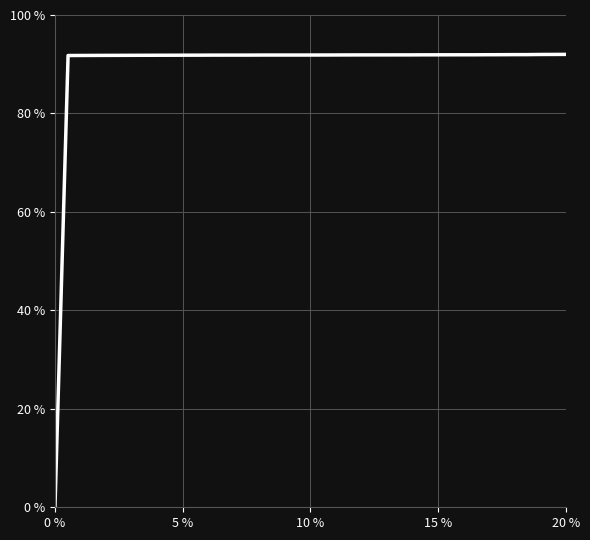

Reading left to right, list all the values displayed in this chart.

0.0	0.9	0.9	0.9	0.9	0.9	0.9	0.9	0.9	0.9	0.9	0.9	0.9	0.9	0.9	0.9	0.9	0.9	0.9	0.9	0.9	0.9	0.9	0.9	0.9	0.9	0.9	0.9	0.9	0.9	0.9	0.9	0.9	0.9	0.9	0.9	0.9	0.9	0.9	0.9